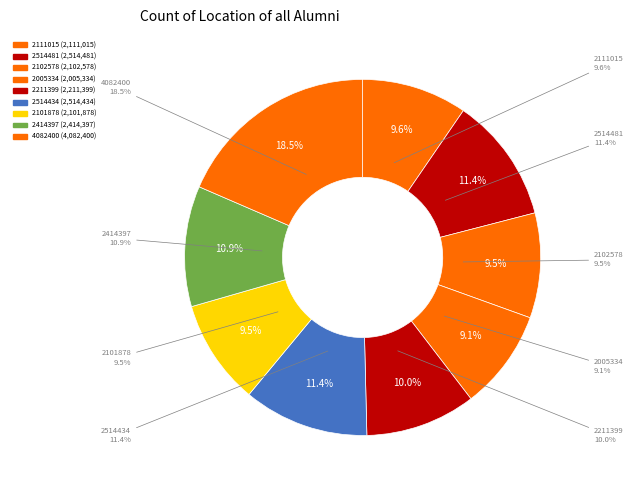

The 2211399 slice represents 10% of the pie. True or false?

True